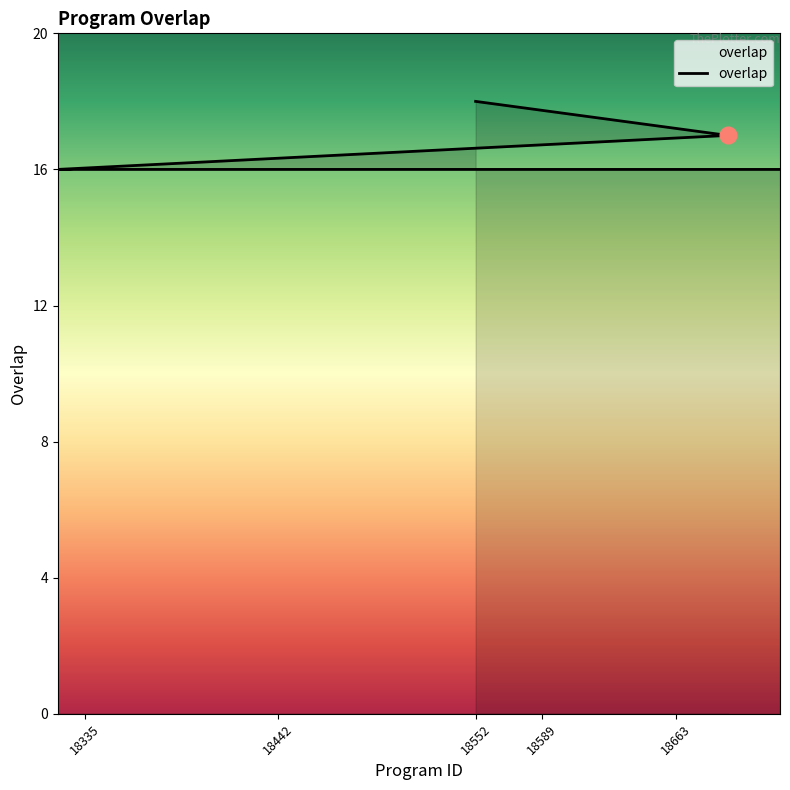

Reading left to right, list all the values displayed in this chart.

18	17	16	16	16	16	16	16	16	16	16	16	16	16	16	16	16	16	16	16	16	16	16	16	16